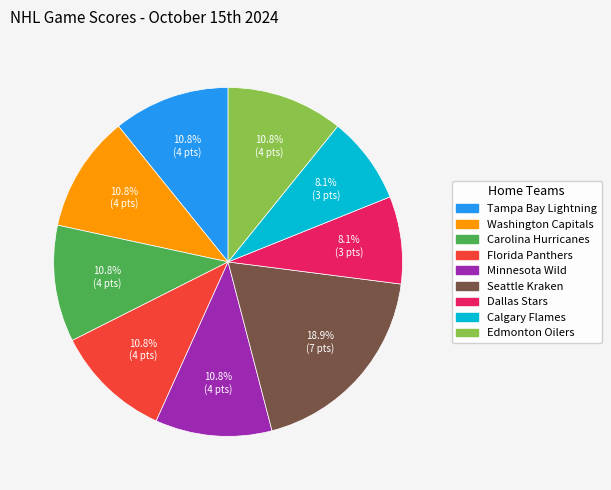

Is it true that Carolina Hurricanes is 26% of the pie?

False